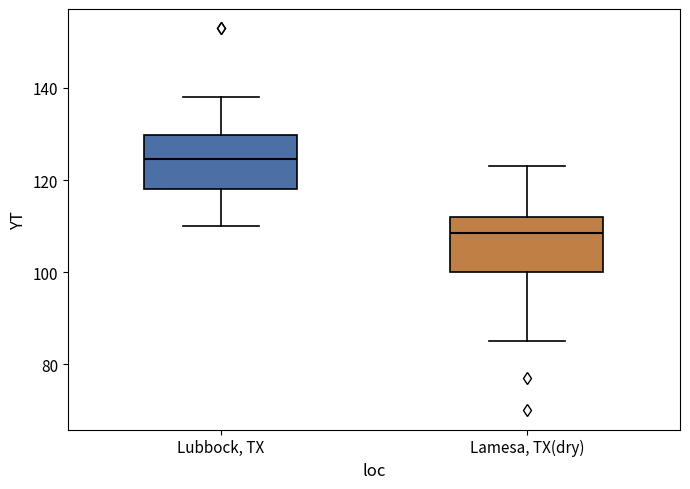

Reading left to right, transcribe this box plot: for each box, give where its median line is, the range the box spans, and where its two whiskers end, as read against the y-axis. The values are not printed on the chart, so give them approximately, as read against the axis.

Lubbock, TX: median 124, box 118 to 130, whiskers 110 to 138
Lamesa, TX(dry): median 108, box 100 to 112, whiskers 86 to 124